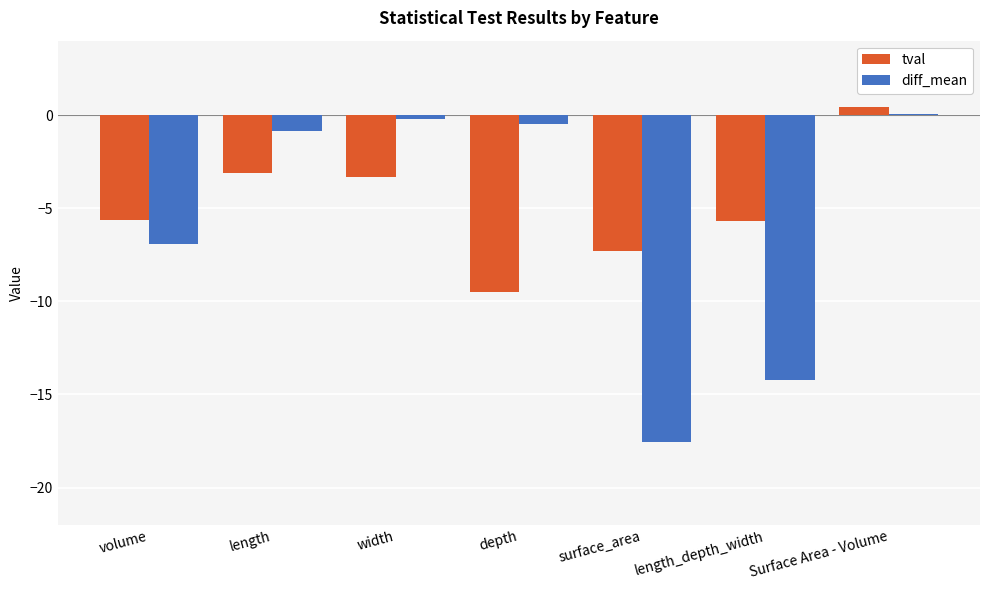

Which series has the largest range (max minus min)?

diff_mean